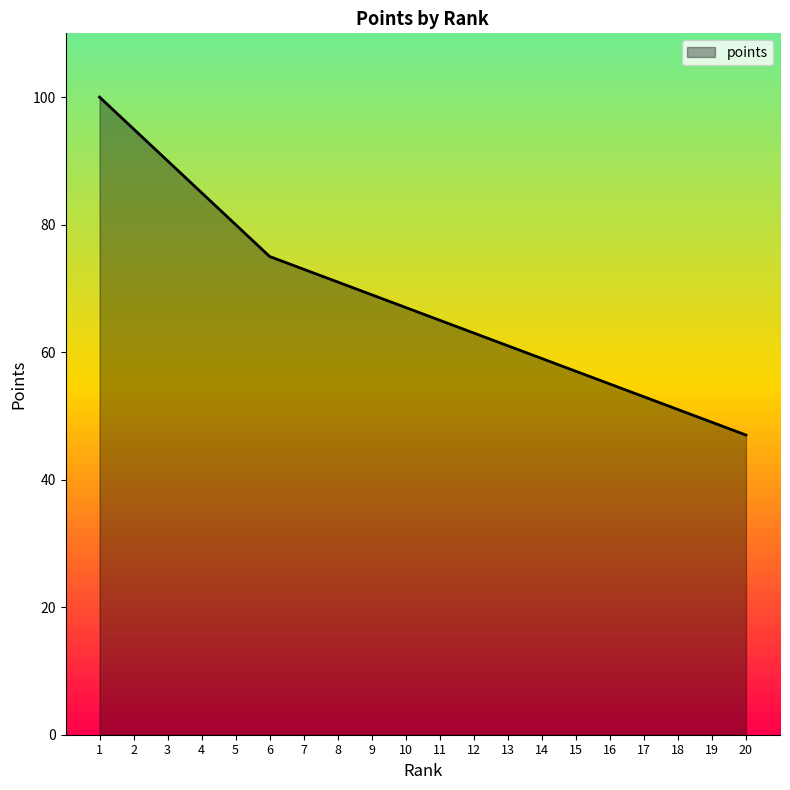

True or false: the data has more than 0 interior local peaks.

False